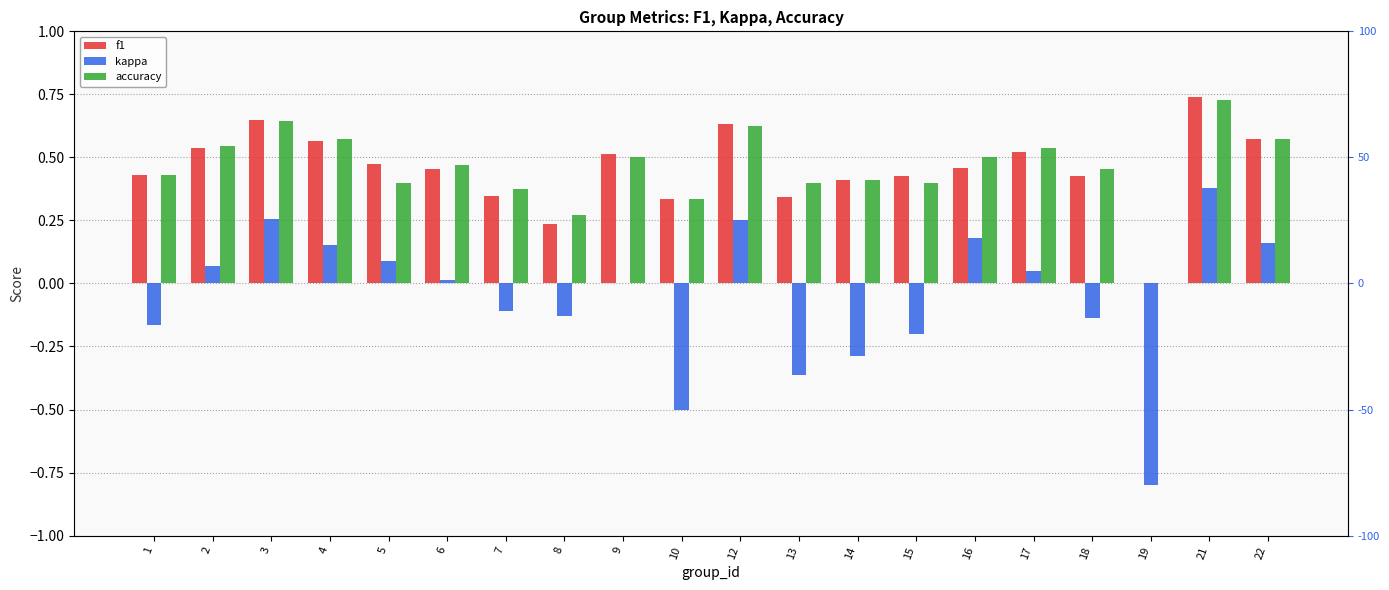

What is the value of the f1 bar at the 19th from the left?

0.7